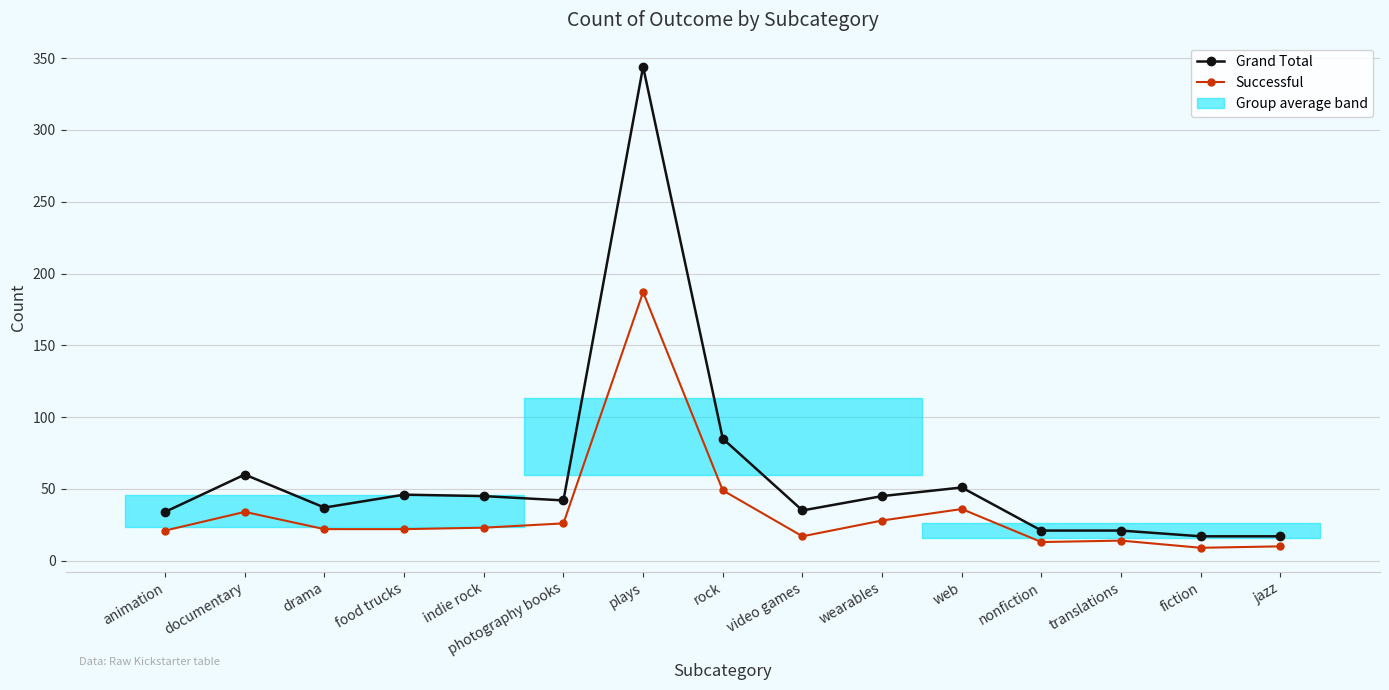

Between web and food trucks, which is larger?

web